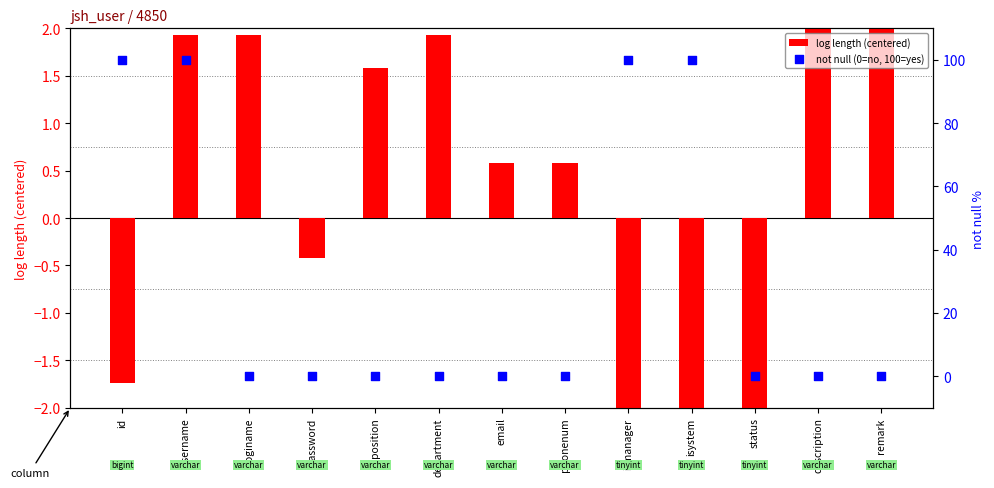

Which series has the largest total across all categories?

not null (0=no, 100=yes)